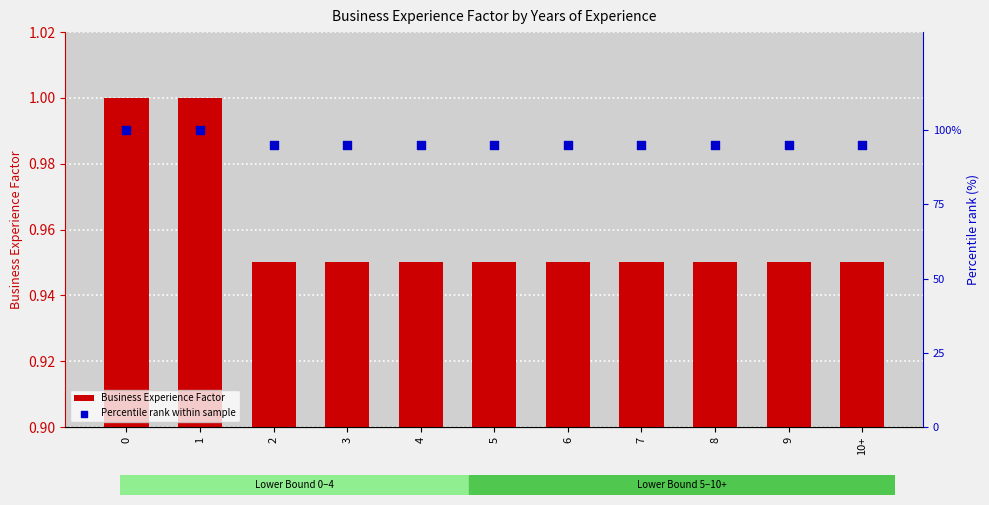

What is the total value across all series at 2?

96.0